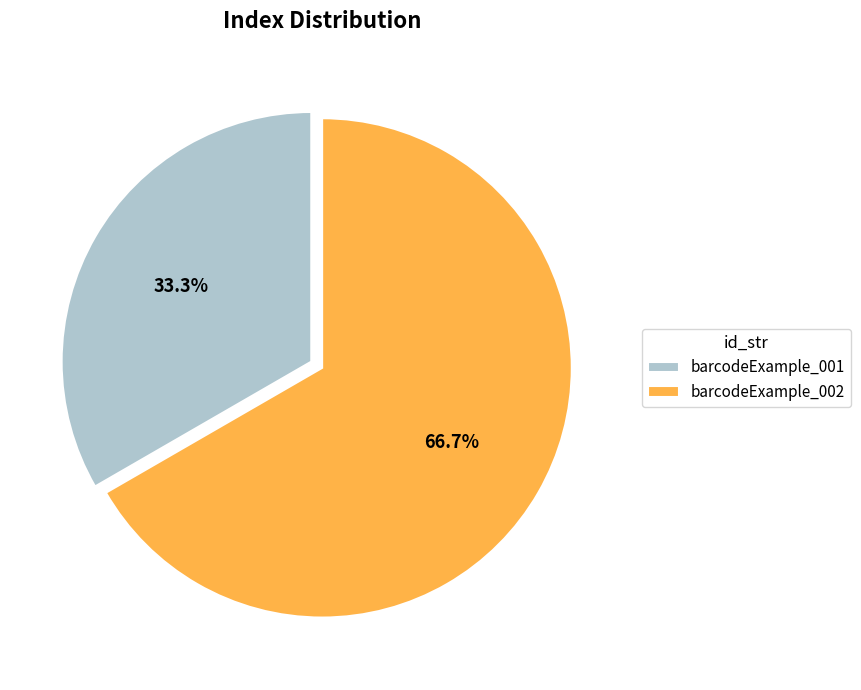

To the nearest percent, what is the average slice percentage?

50%